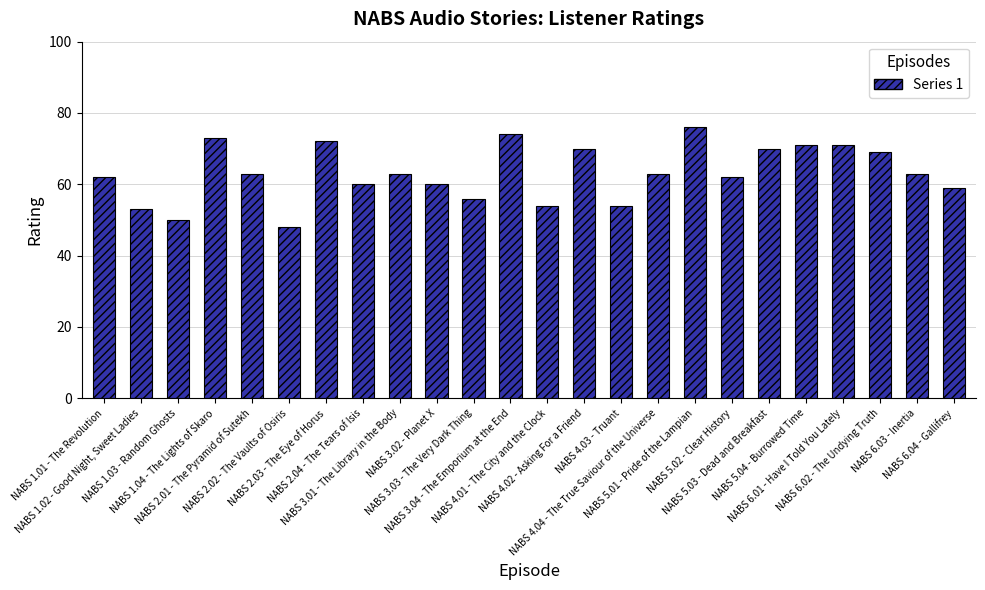

Where does the data first go above 63?

NABS 1.04 - The Lights of Skaro